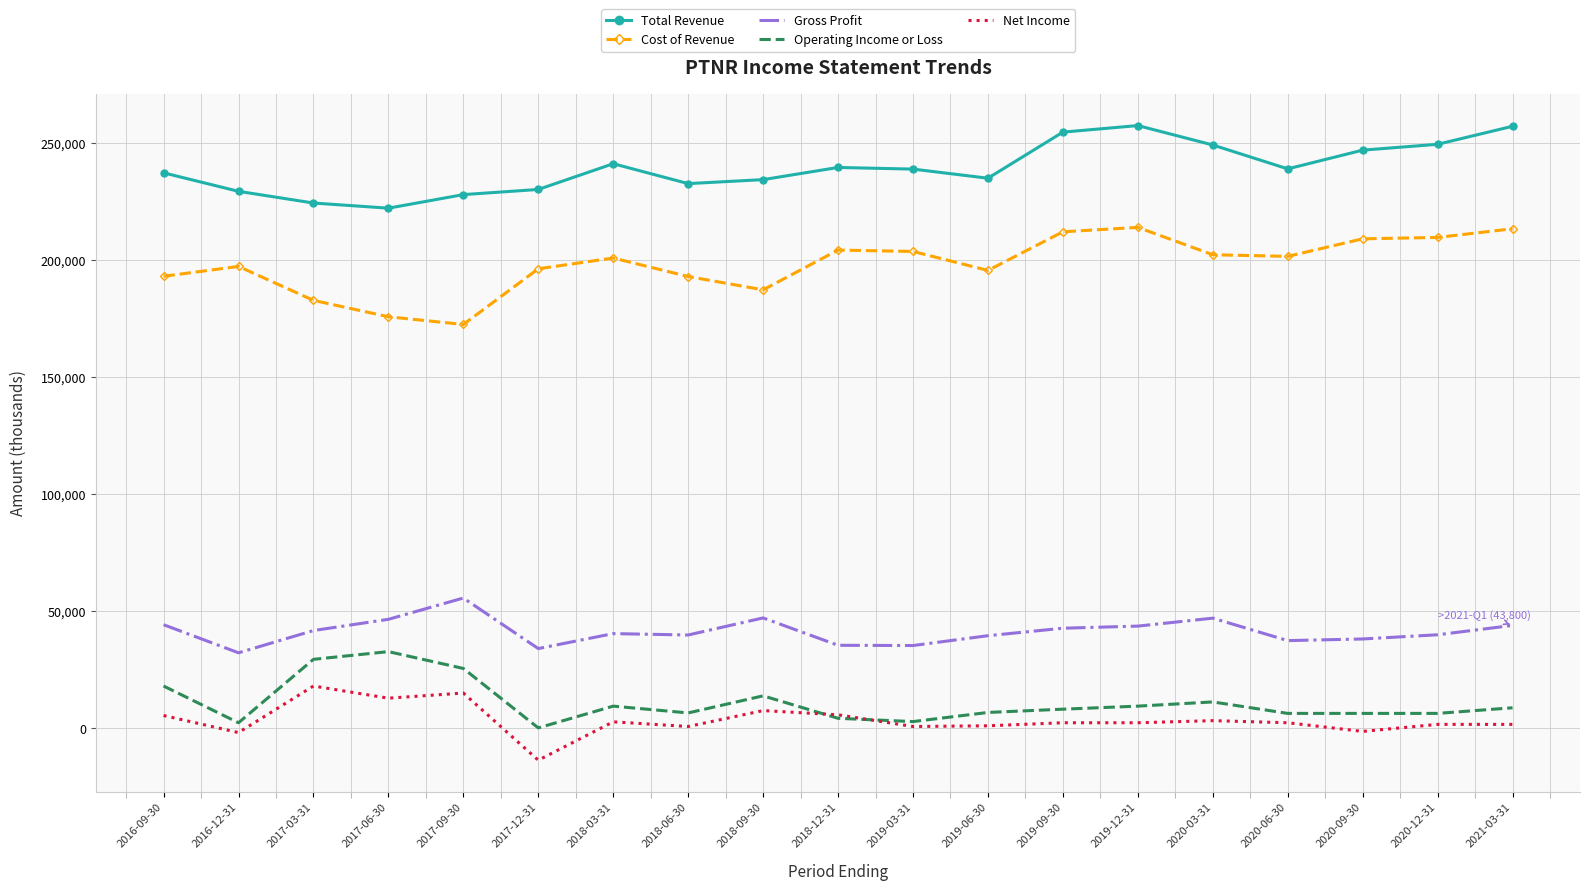

Which series has the largest total across all categories?

Total Revenue